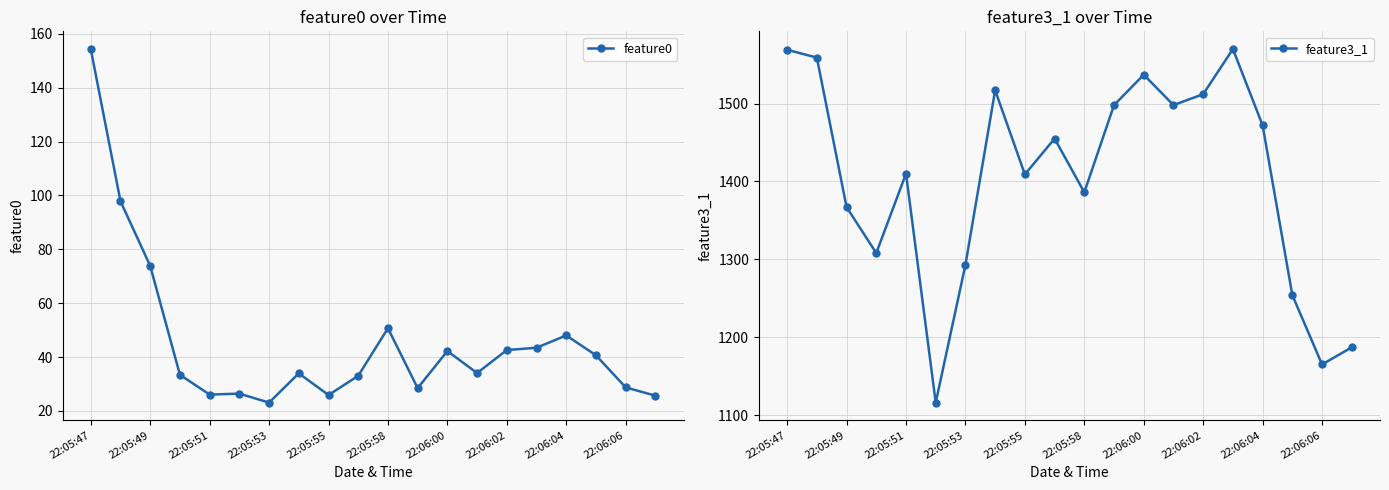

At which label does feature0 reach its minimum?

22:05:53